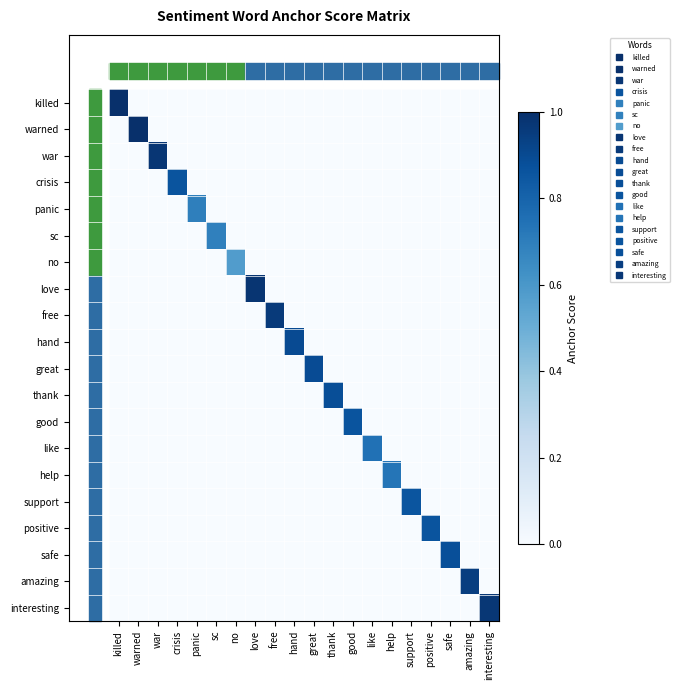

Reading left to right, list all the values displayed in this chart.

killed: killed=1.0	warned=0.0	war=0.0	crisis=0.0	panic=0.0	sc=0.0	no=0.0	love=0.0	free=0.0	hand=0.0	great=0.0	thank=0.0	good=0.0	like=0.0	help=0.0	support=0.0	positive=0.0	safe=0.0	amazing=0.0	interesting=0.0
warned: killed=0.0	warned=1.0	war=0.0	crisis=0.0	panic=0.0	sc=0.0	no=0.0	love=0.0	free=0.0	hand=0.0	great=0.0	thank=0.0	good=0.0	like=0.0	help=0.0	support=0.0	positive=0.0	safe=0.0	amazing=0.0	interesting=0.0
war: killed=0.0	warned=0.0	war=1.0	crisis=0.0	panic=0.0	sc=0.0	no=0.0	love=0.0	free=0.0	hand=0.0	great=0.0	thank=0.0	good=0.0	like=0.0	help=0.0	support=0.0	positive=0.0	safe=0.0	amazing=0.0	interesting=0.0
crisis: killed=0.0	warned=0.0	war=0.0	crisis=0.9	panic=0.0	sc=0.0	no=0.0	love=0.0	free=0.0	hand=0.0	great=0.0	thank=0.0	good=0.0	like=0.0	help=0.0	support=0.0	positive=0.0	safe=0.0	amazing=0.0	interesting=0.0
panic: killed=0.0	warned=0.0	war=0.0	crisis=0.0	panic=0.7	sc=0.0	no=0.0	love=0.0	free=0.0	hand=0.0	great=0.0	thank=0.0	good=0.0	like=0.0	help=0.0	support=0.0	positive=0.0	safe=0.0	amazing=0.0	interesting=0.0
sc: killed=0.0	warned=0.0	war=0.0	crisis=0.0	panic=0.0	sc=0.7	no=0.0	love=0.0	free=0.0	hand=0.0	great=0.0	thank=0.0	good=0.0	like=0.0	help=0.0	support=0.0	positive=0.0	safe=0.0	amazing=0.0	interesting=0.0
no: killed=0.0	warned=0.0	war=0.0	crisis=0.0	panic=0.0	sc=0.0	no=0.6	love=0.0	free=0.0	hand=0.0	great=0.0	thank=0.0	good=0.0	like=0.0	help=0.0	support=0.0	positive=0.0	safe=0.0	amazing=0.0	interesting=0.0
love: killed=0.0	warned=0.0	war=0.0	crisis=0.0	panic=0.0	sc=0.0	no=0.0	love=1.0	free=0.0	hand=0.0	great=0.0	thank=0.0	good=0.0	like=0.0	help=0.0	support=0.0	positive=0.0	safe=0.0	amazing=0.0	interesting=0.0
free: killed=0.0	warned=0.0	war=0.0	crisis=0.0	panic=0.0	sc=0.0	no=0.0	love=0.0	free=1.0	hand=0.0	great=0.0	thank=0.0	good=0.0	like=0.0	help=0.0	support=0.0	positive=0.0	safe=0.0	amazing=0.0	interesting=0.0
hand: killed=0.0	warned=0.0	war=0.0	crisis=0.0	panic=0.0	sc=0.0	no=0.0	love=0.0	free=0.0	hand=0.9	great=0.0	thank=0.0	good=0.0	like=0.0	help=0.0	support=0.0	positive=0.0	safe=0.0	amazing=0.0	interesting=0.0
great: killed=0.0	warned=0.0	war=0.0	crisis=0.0	panic=0.0	sc=0.0	no=0.0	love=0.0	free=0.0	hand=0.0	great=0.9	thank=0.0	good=0.0	like=0.0	help=0.0	support=0.0	positive=0.0	safe=0.0	amazing=0.0	interesting=0.0
thank: killed=0.0	warned=0.0	war=0.0	crisis=0.0	panic=0.0	sc=0.0	no=0.0	love=0.0	free=0.0	hand=0.0	great=0.0	thank=0.9	good=0.0	like=0.0	help=0.0	support=0.0	positive=0.0	safe=0.0	amazing=0.0	interesting=0.0
good: killed=0.0	warned=0.0	war=0.0	crisis=0.0	panic=0.0	sc=0.0	no=0.0	love=0.0	free=0.0	hand=0.0	great=0.0	thank=0.0	good=0.9	like=0.0	help=0.0	support=0.0	positive=0.0	safe=0.0	amazing=0.0	interesting=0.0
like: killed=0.0	warned=0.0	war=0.0	crisis=0.0	panic=0.0	sc=0.0	no=0.0	love=0.0	free=0.0	hand=0.0	great=0.0	thank=0.0	good=0.0	like=0.7	help=0.0	support=0.0	positive=0.0	safe=0.0	amazing=0.0	interesting=0.0
help: killed=0.0	warned=0.0	war=0.0	crisis=0.0	panic=0.0	sc=0.0	no=0.0	love=0.0	free=0.0	hand=0.0	great=0.0	thank=0.0	good=0.0	like=0.0	help=0.7	support=0.0	positive=0.0	safe=0.0	amazing=0.0	interesting=0.0
support: killed=0.0	warned=0.0	war=0.0	crisis=0.0	panic=0.0	sc=0.0	no=0.0	love=0.0	free=0.0	hand=0.0	great=0.0	thank=0.0	good=0.0	like=0.0	help=0.0	support=0.9	positive=0.0	safe=0.0	amazing=0.0	interesting=0.0
positive: killed=0.0	warned=0.0	war=0.0	crisis=0.0	panic=0.0	sc=0.0	no=0.0	love=0.0	free=0.0	hand=0.0	great=0.0	thank=0.0	good=0.0	like=0.0	help=0.0	support=0.0	positive=0.9	safe=0.0	amazing=0.0	interesting=0.0
safe: killed=0.0	warned=0.0	war=0.0	crisis=0.0	panic=0.0	sc=0.0	no=0.0	love=0.0	free=0.0	hand=0.0	great=0.0	thank=0.0	good=0.0	like=0.0	help=0.0	support=0.0	positive=0.0	safe=0.9	amazing=0.0	interesting=0.0
amazing: killed=0.0	warned=0.0	war=0.0	crisis=0.0	panic=0.0	sc=0.0	no=0.0	love=0.0	free=0.0	hand=0.0	great=0.0	thank=0.0	good=0.0	like=0.0	help=0.0	support=0.0	positive=0.0	safe=0.0	amazing=0.9	interesting=0.0
interesting: killed=0.0	warned=0.0	war=0.0	crisis=0.0	panic=0.0	sc=0.0	no=0.0	love=0.0	free=0.0	hand=0.0	great=0.0	thank=0.0	good=0.0	like=0.0	help=0.0	support=0.0	positive=0.0	safe=0.0	amazing=0.0	interesting=1.0